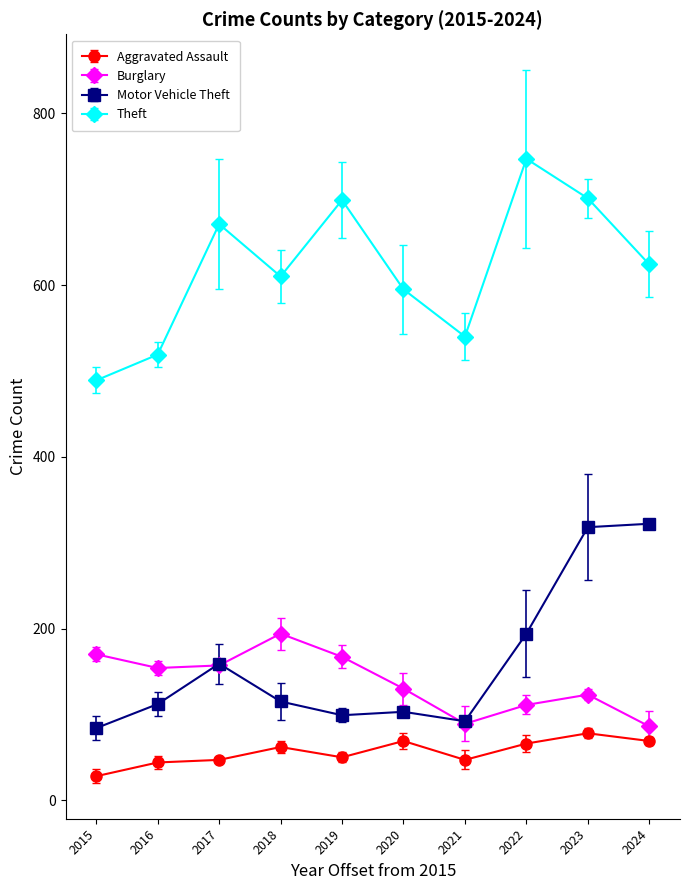

What is the spread (max minus min) of values at 2024?

555